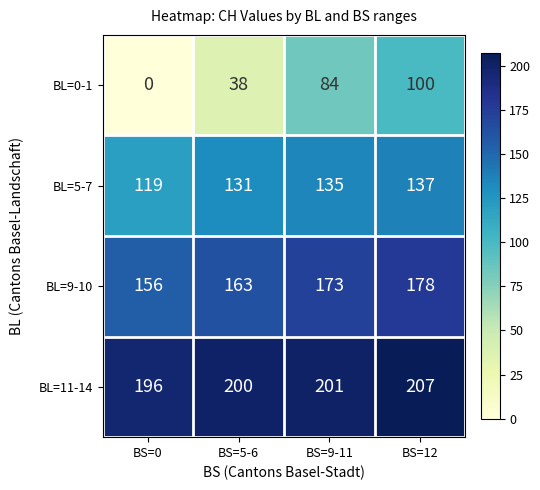

What is the difference between the maximum and minimum values in the BL=0-1 series?

100